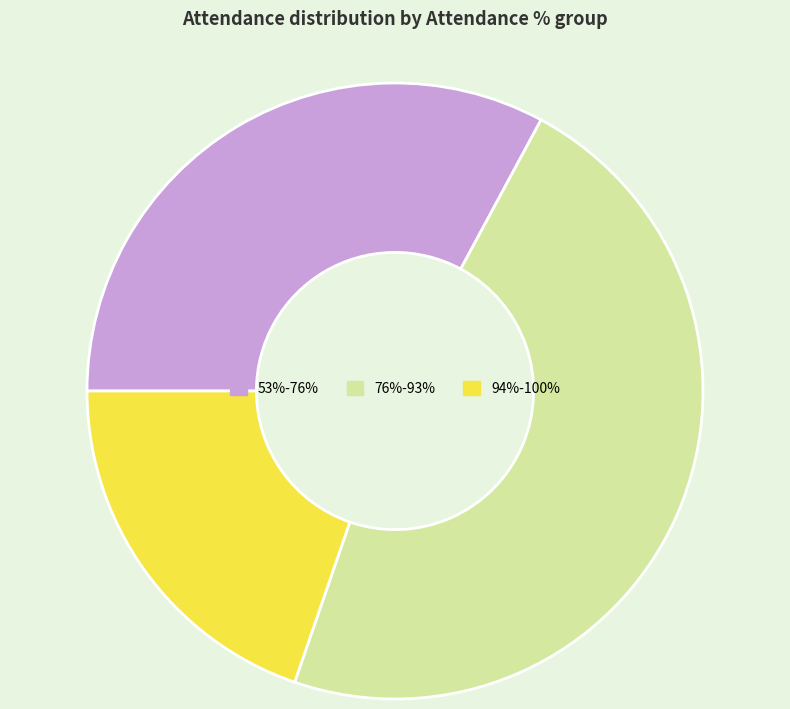

Rank the categories by value from highest to lowest.

76%-93%, 53%-76%, 94%-100%